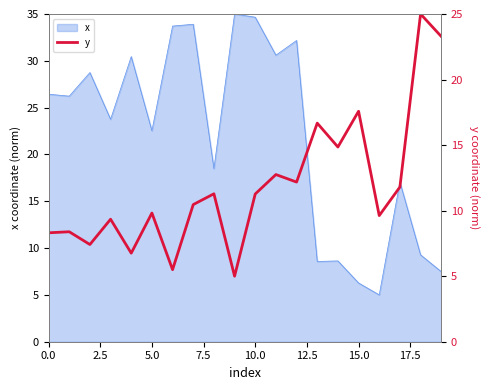

Does the chart have visible grid lines?

No